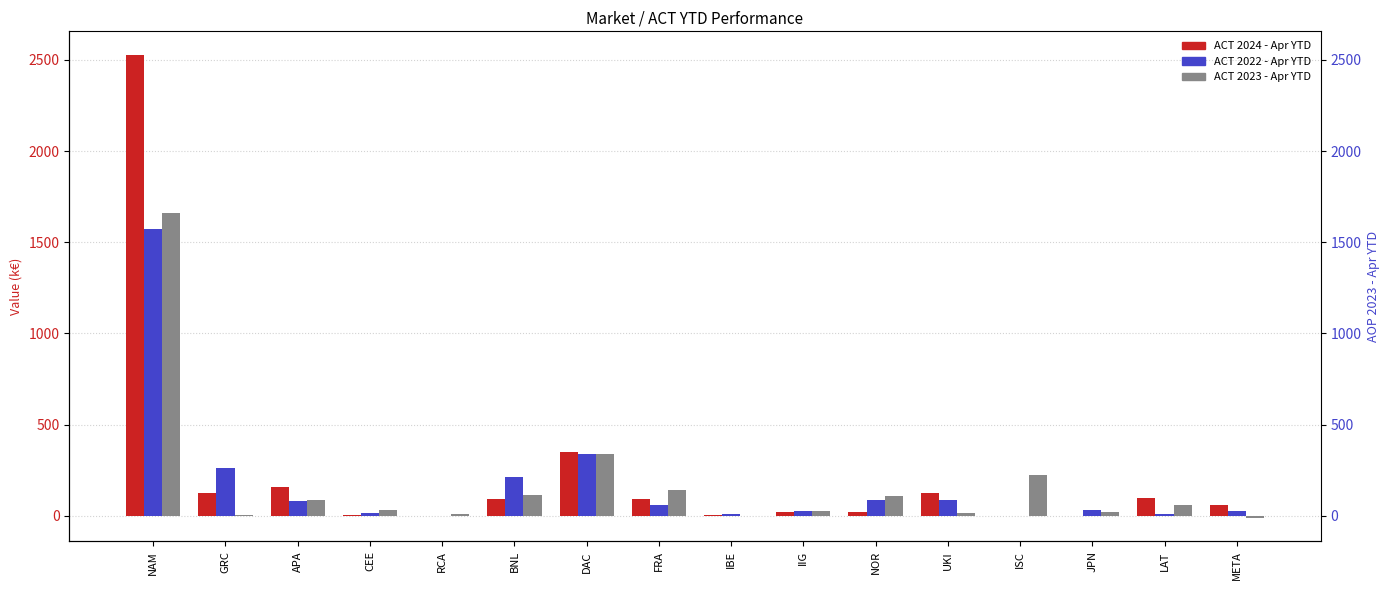

Reading left to right, list all the values displayed in this chart.

ACT 2024 - Apr YTD: NAM=2529.0	GRC=124.6	APA=156.7	CEE=4.2	RCA=0.0	BNL=89.6	DAC=349.2	FRA=90.1	IBE=3.2	IIG=21.7	NOR=19.1	UKI=123.0	ISC=-0.2	JPN=1.9	LAT=97.4	META=60.3
ACT 2022 - Apr YTD: NAM=1570.1	GRC=264.7	APA=79.6	CEE=15.2	RCA=0.0	BNL=210.4	DAC=339.4	FRA=60.6	IBE=8.5	IIG=28.6	NOR=84.7	UKI=87.9	ISC=0.0	JPN=33.9	LAT=12.6	META=25.6
ACT 2023 - Apr YTD: NAM=1661.0	GRC=6.0	APA=86.0	CEE=34.0	RCA=10.0	BNL=114.0	DAC=341.0	FRA=141.0	IBE=1.0	IIG=25.0	NOR=108.0	UKI=13.0	ISC=222.0	JPN=22.0	LAT=57.0	META=-13.0